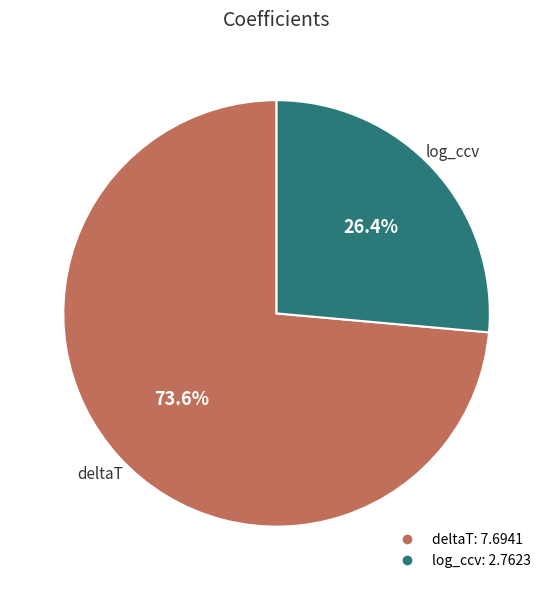

The deltaT slice represents 88% of the pie. True or false?

False